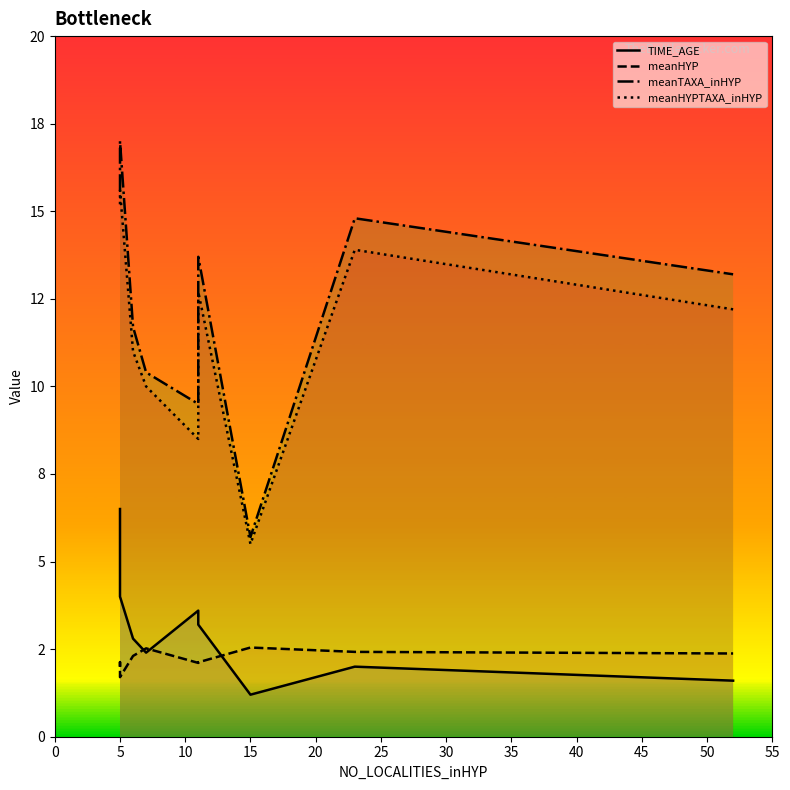

True or false: meanHYP has more than 2 points higher than both neighbors.

True